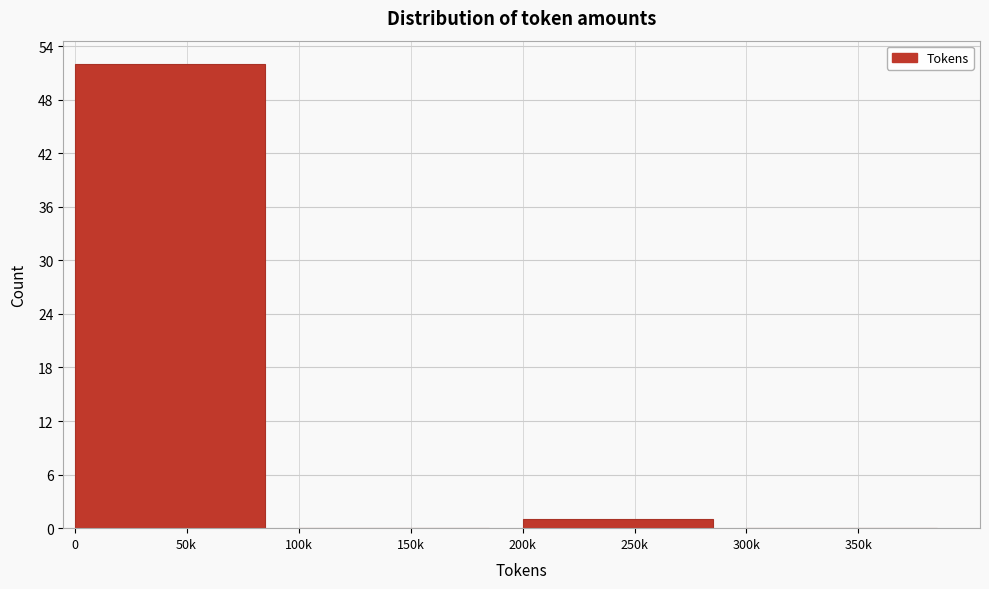

Reading right to left, what are all the values shown in this chart?

350k=0	250k=1	150k=0	50k=52